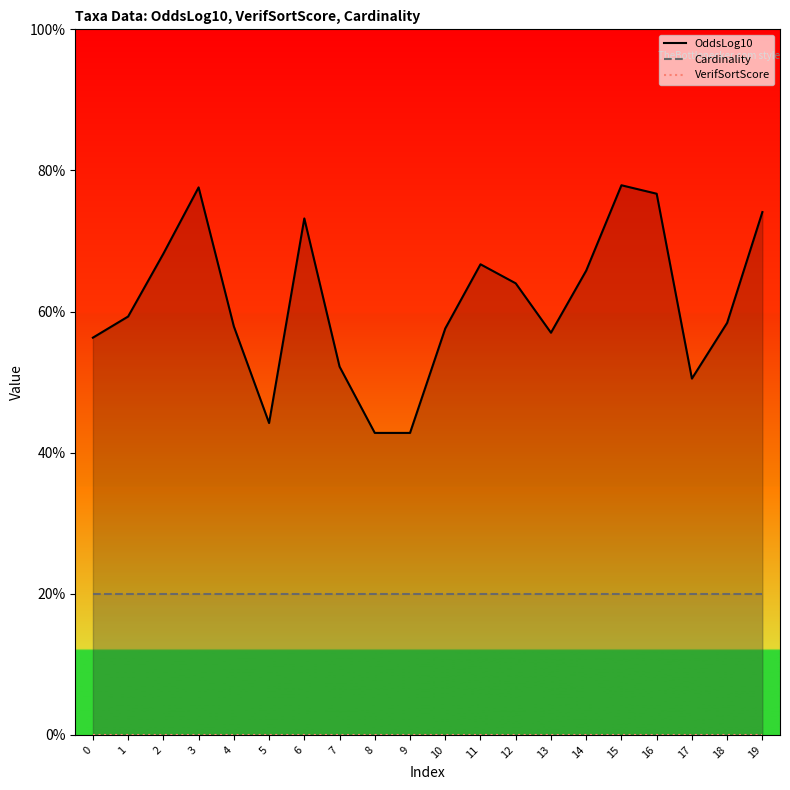

True or false: OddsLog10 has a value of 11.6 at 19.

False